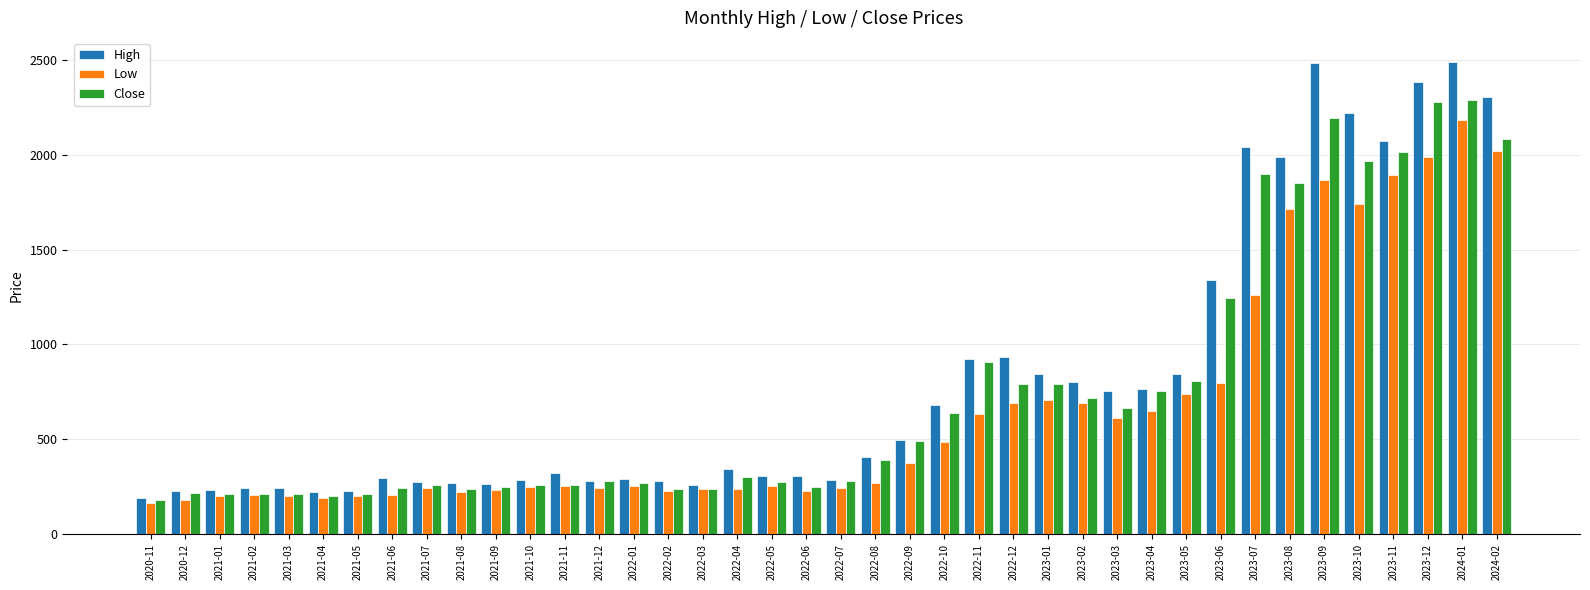

Rank the series by their maximum value, from lowest to highest.

Low, Close, High